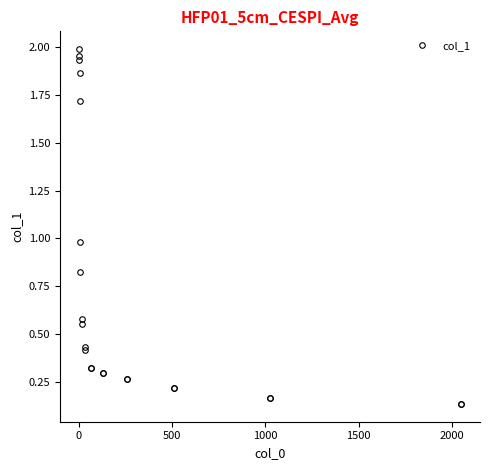

What is the sum of all values?

16.0